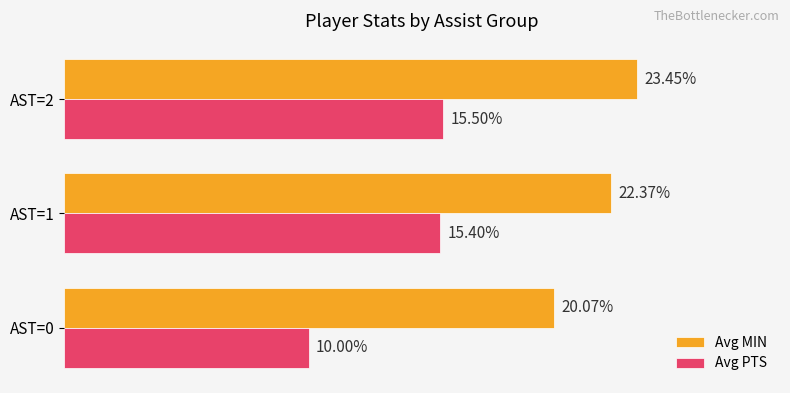

Which series has the largest range (max minus min)?

Avg PTS